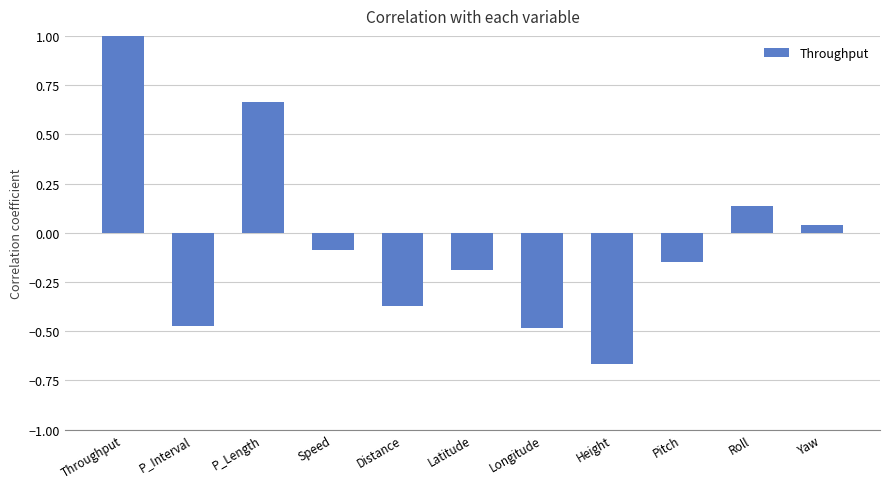

Which category has the highest value across all series?

Throughput